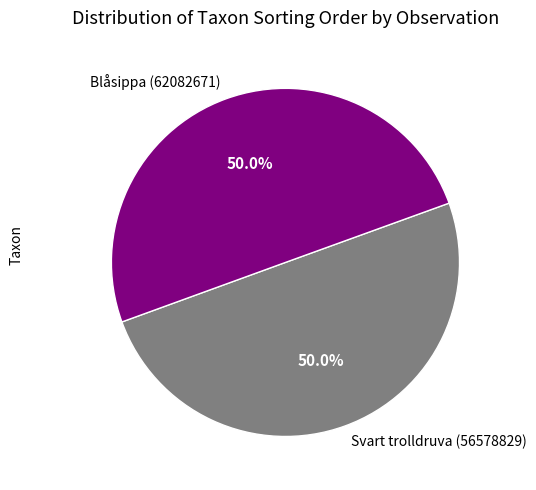

What is the total percentage of Svart trolldruva (56578829) and Blåsippa (62082671)?

100.0%